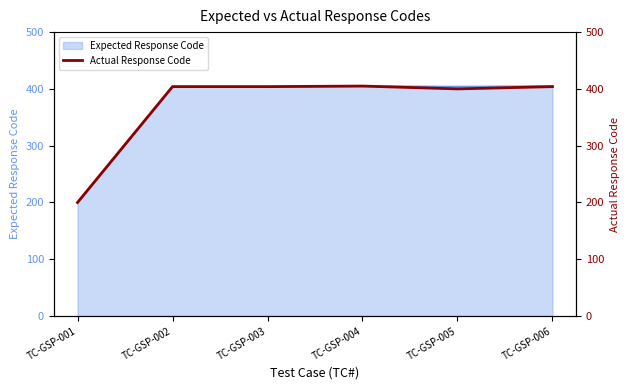

Rank the categories by value from lowest to highest.

TC-GSP-001, TC-GSP-005, TC-GSP-002, TC-GSP-003, TC-GSP-006, TC-GSP-004